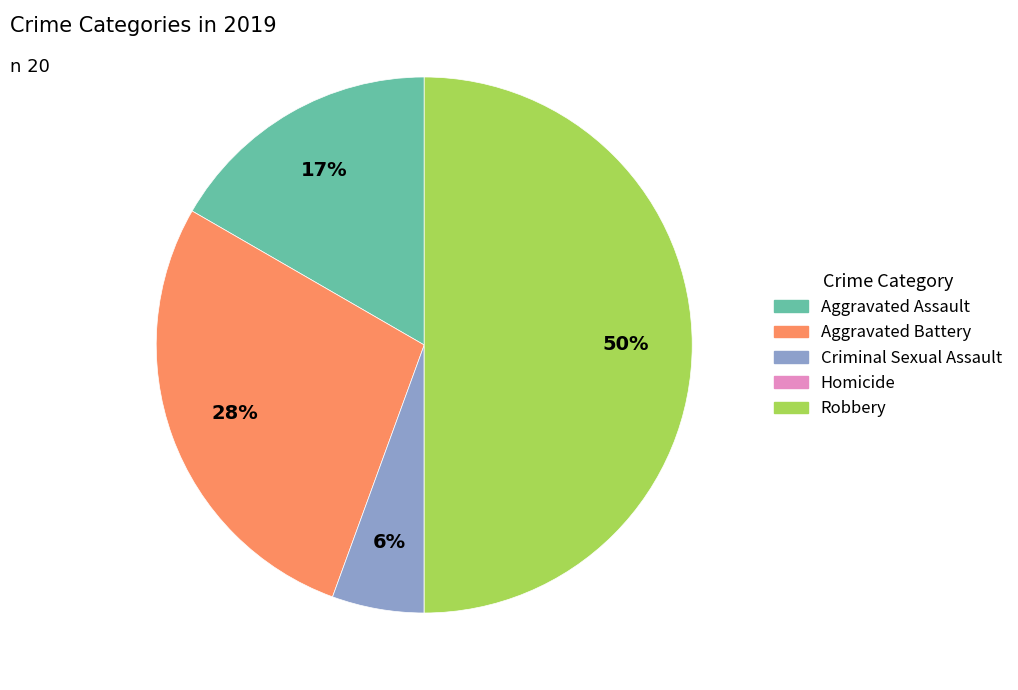

To the nearest percent, what portion does Robbery represent?

50%